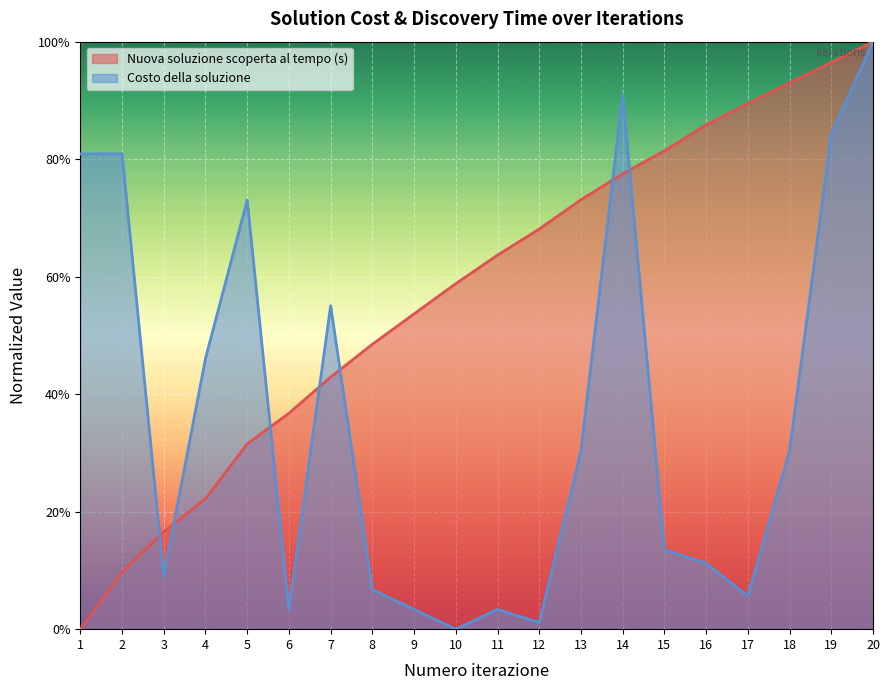

Which has a higher value, 18 or 2?

18